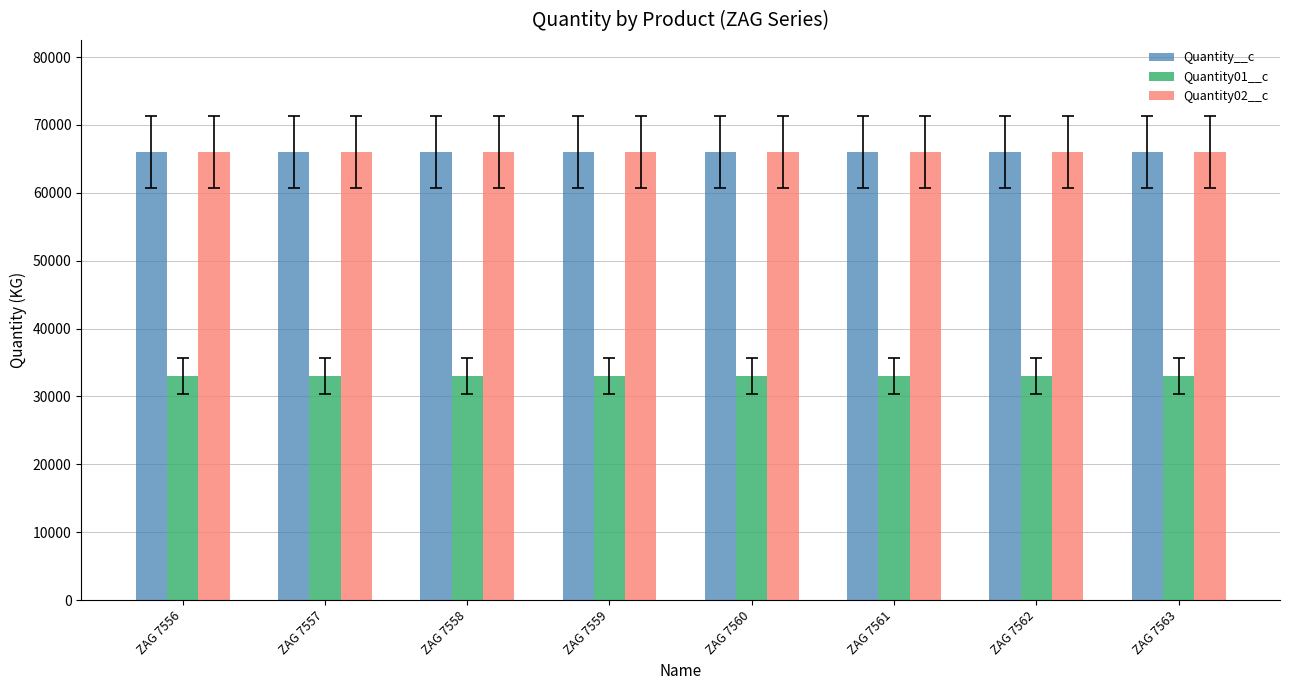

True or false: Quantity__c has a value of 31846 at ZAG 7560.

False